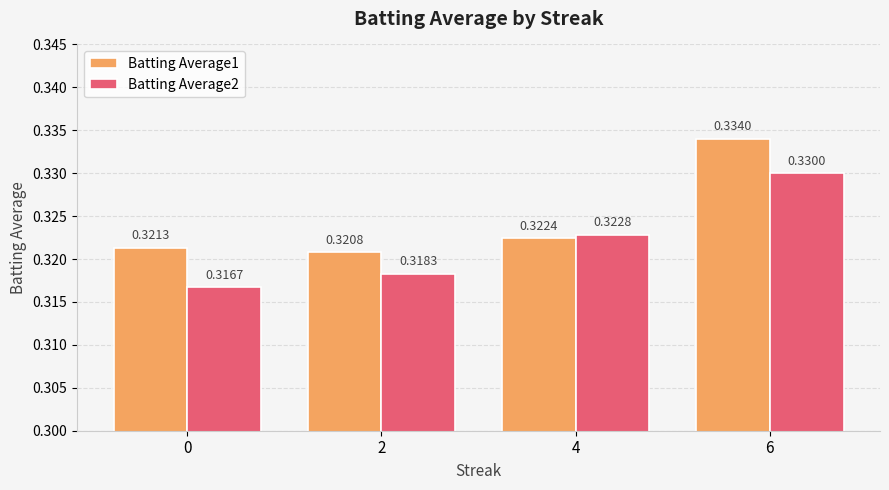

What is the sum of all Batting Average1 values?

1.3